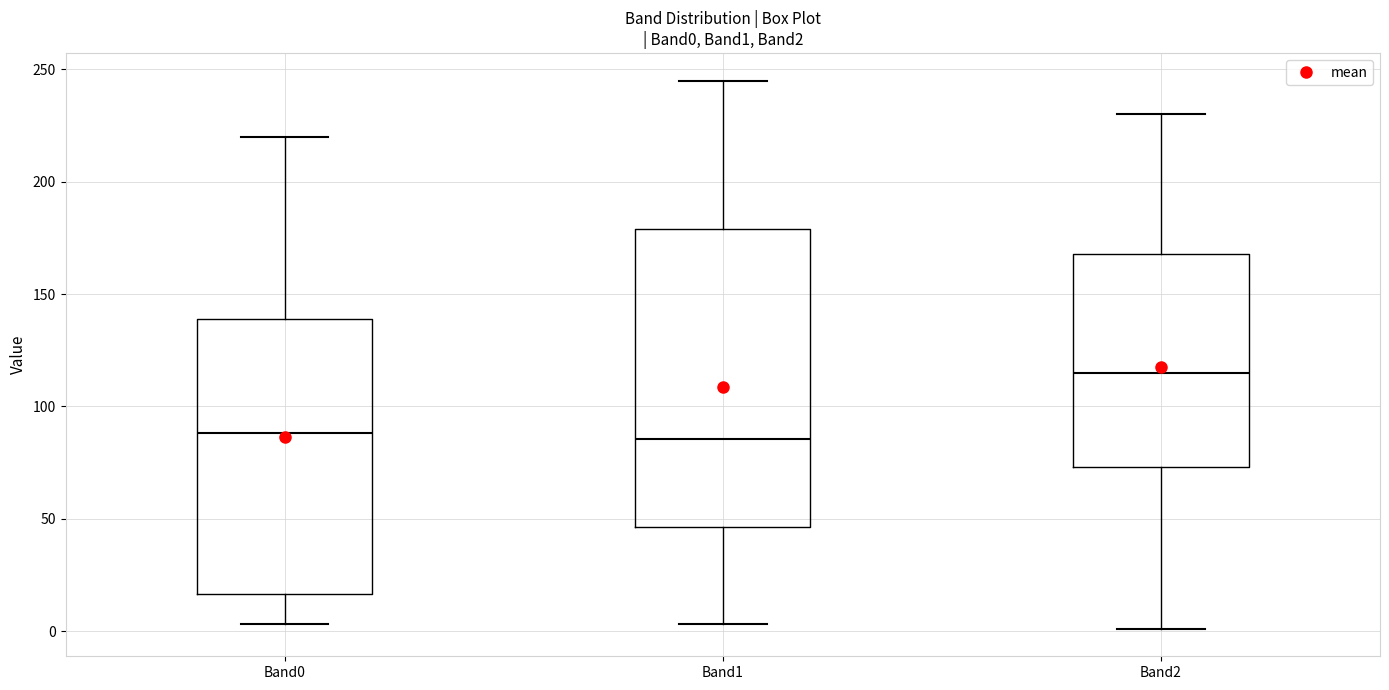

Which box is the tallest, from its lower edge to its upper edge?

Band1